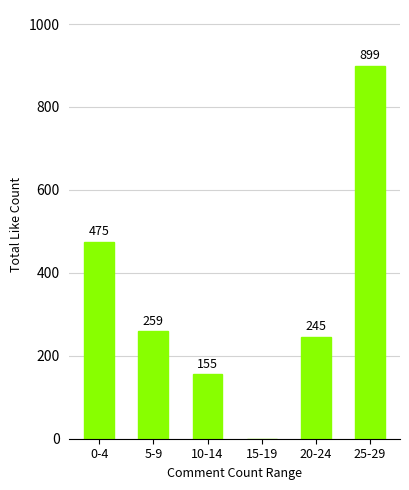

What is the sum of all values?

2033